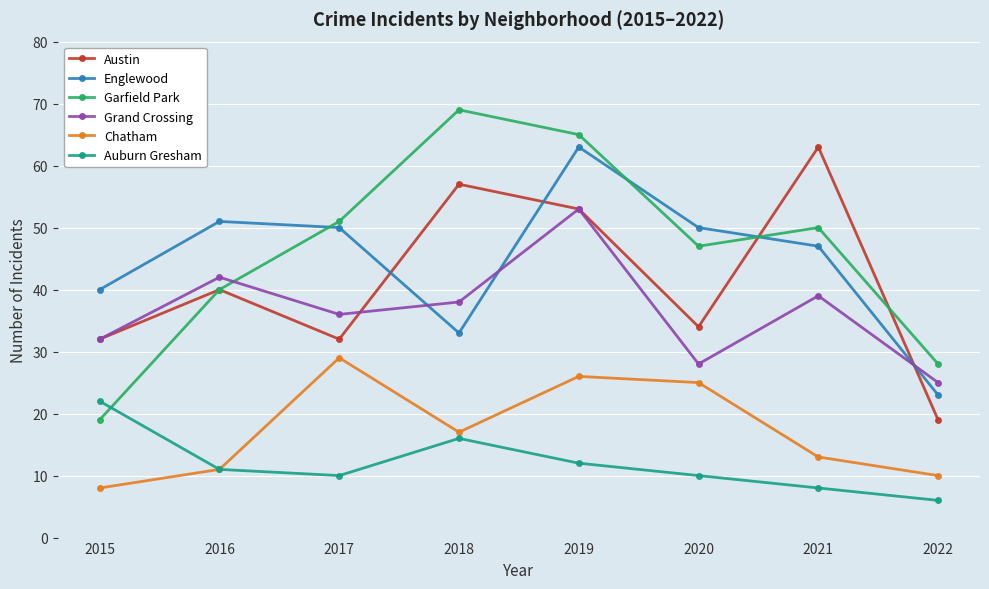

Between which two adjacent categories do Englewood and Austin first intersect?

2017 and 2018